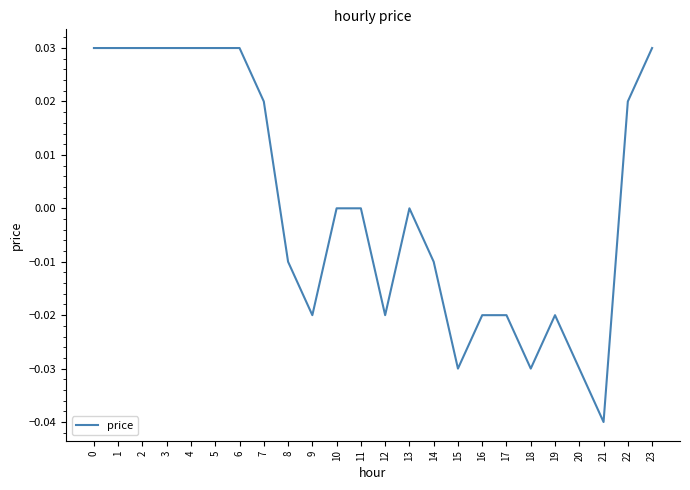

What is the difference between the second highest and second lowest values?

0.1